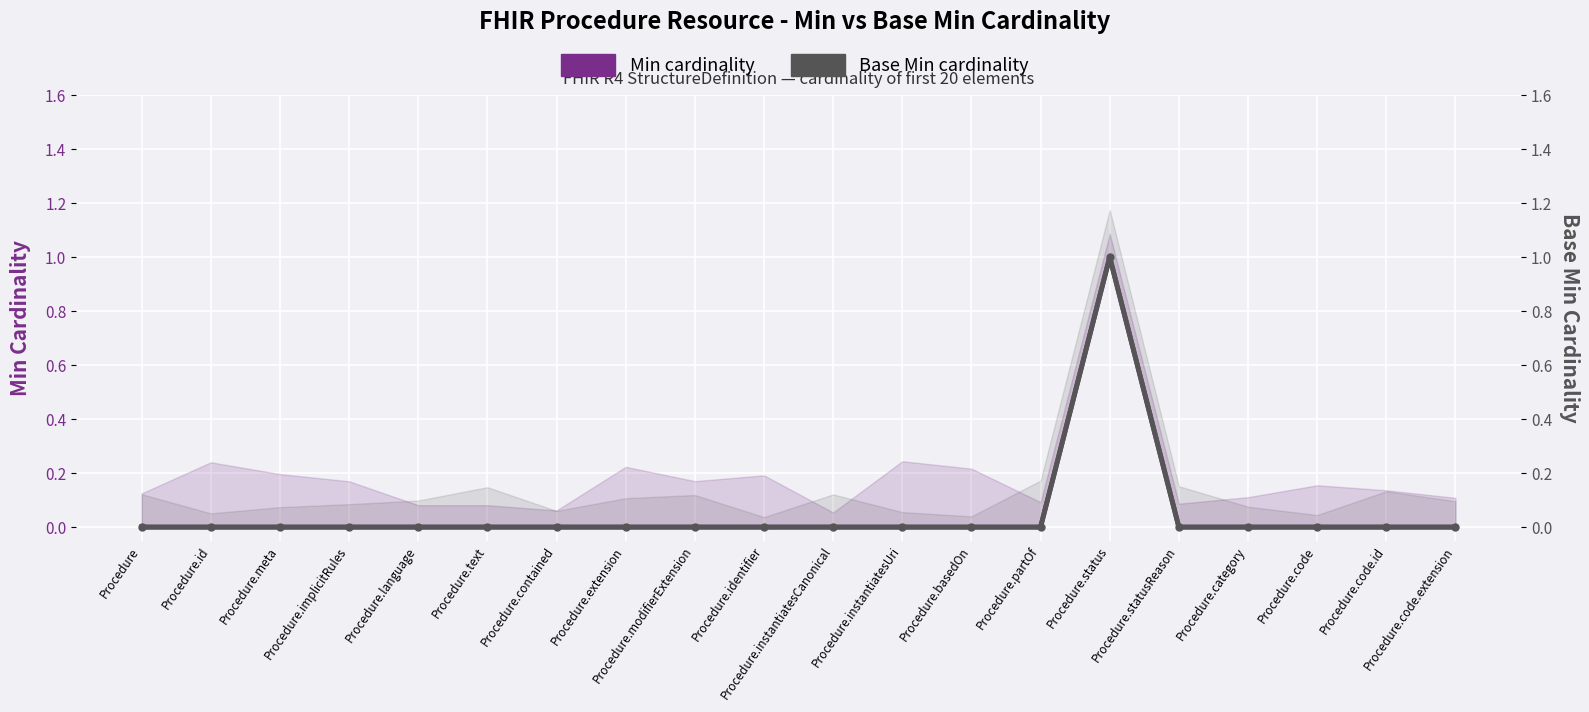

True or false: Min cardinality and Base Min cardinality cross at least once.

False